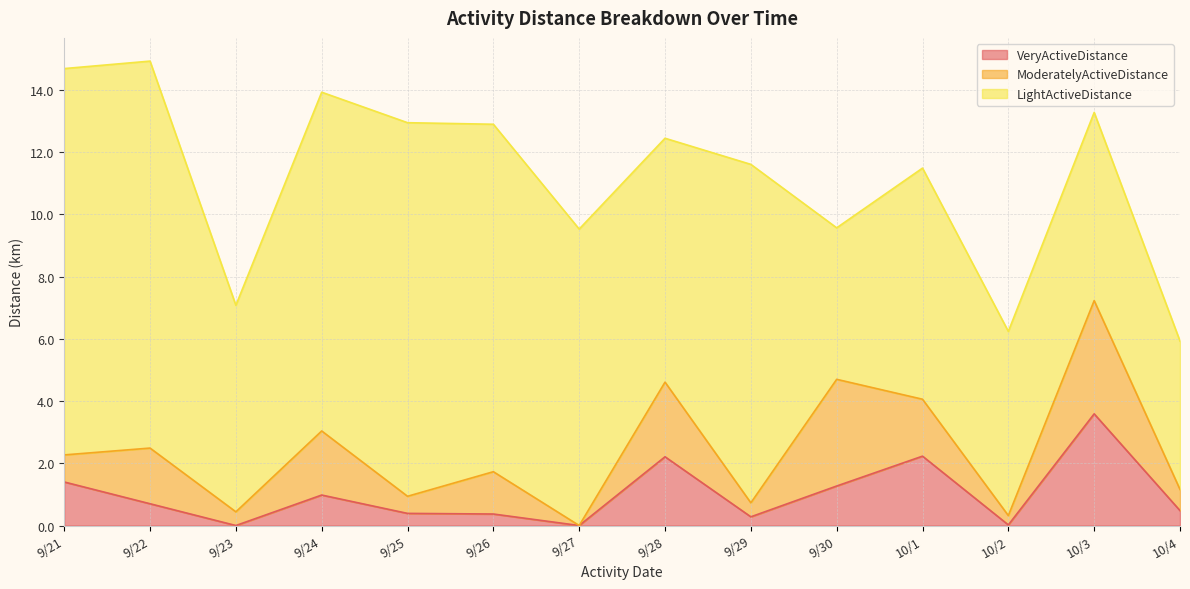

At which category does the chart reach its minimum across all series?

9/23